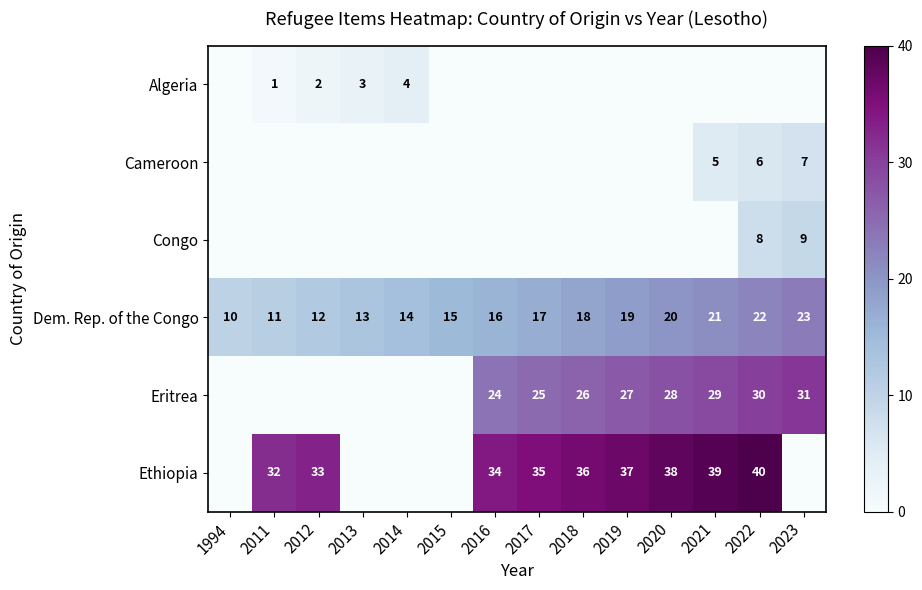

Which label corresponds to the largest value in the chart?

2022